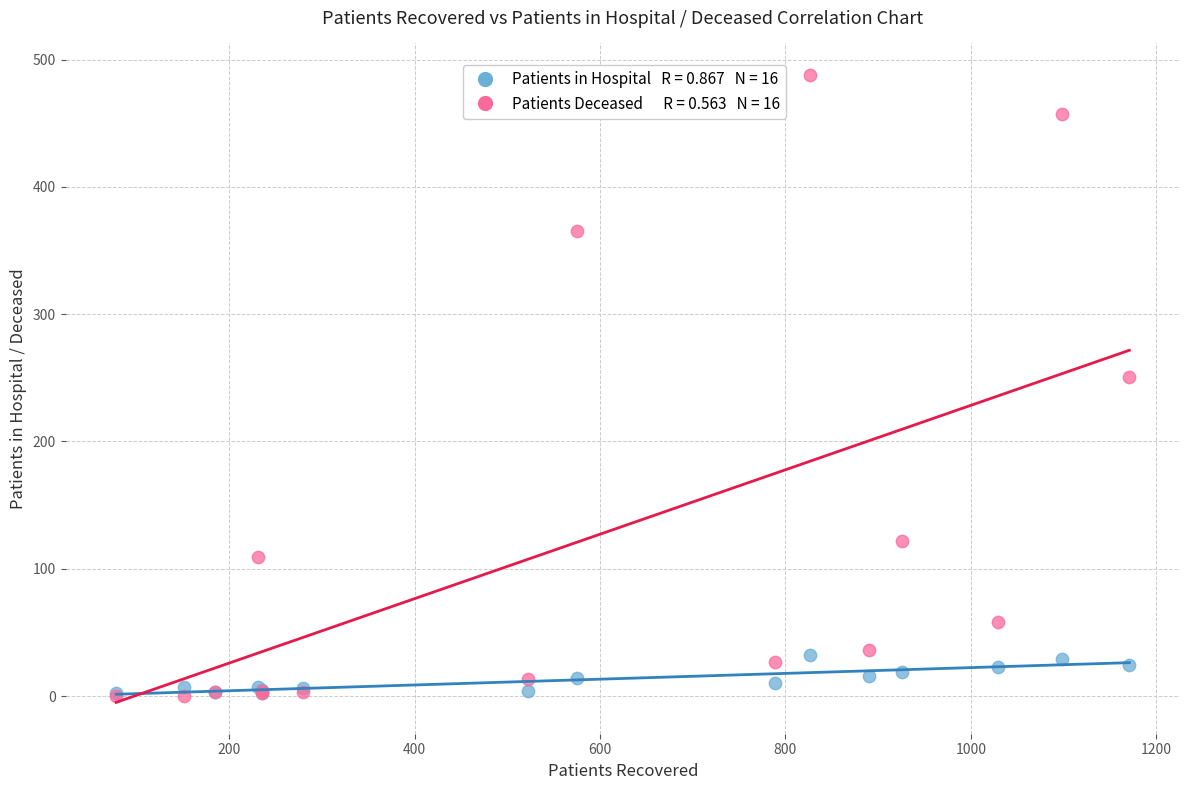

Across all series, what Y value is closest to 244?

251